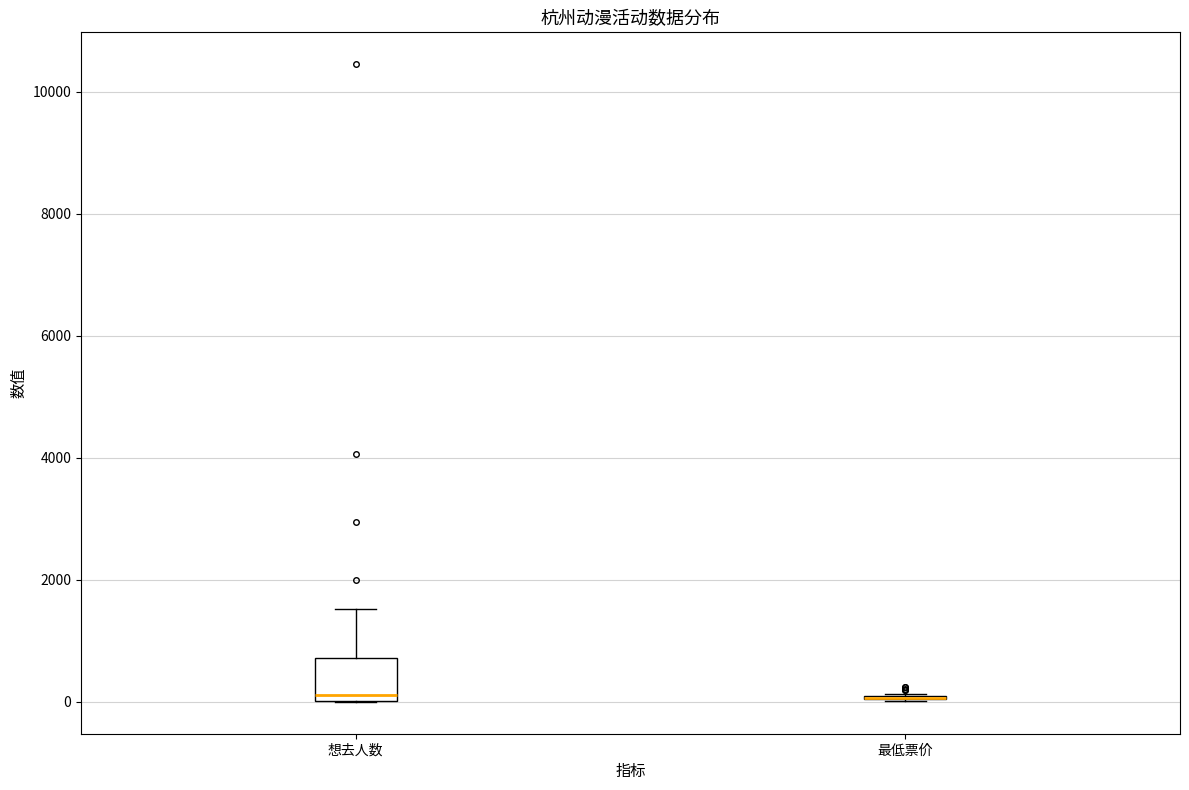

Reading left to right, read every box against the y-axis: the position of its median line, the range the box covers, and the ends of its whiskers. The values are not printed on the chart, so give them approximately, as read against the axis.

想去人数: median 200, box 0 to 800, whiskers 0 to 1600
最低票价: box collapsed to a line at 0, whiskers 0 to 200